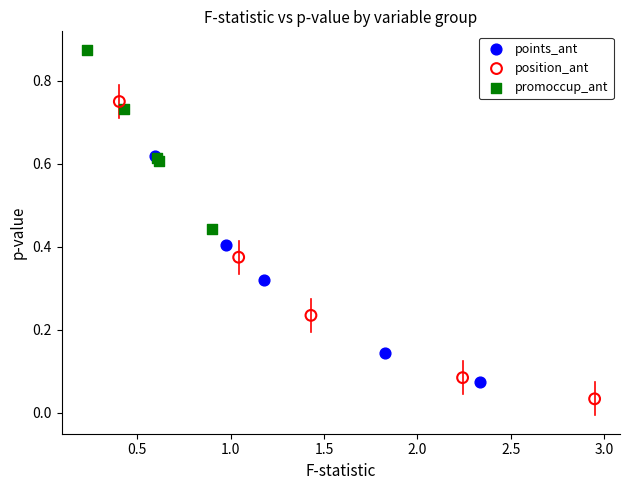

Which series contains the highest Y value?

promoccup_ant